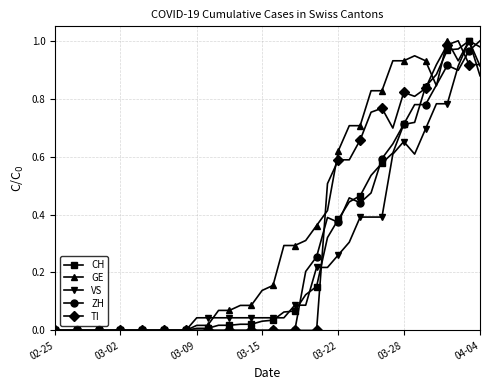

Which series has the largest total across all categories?

GE